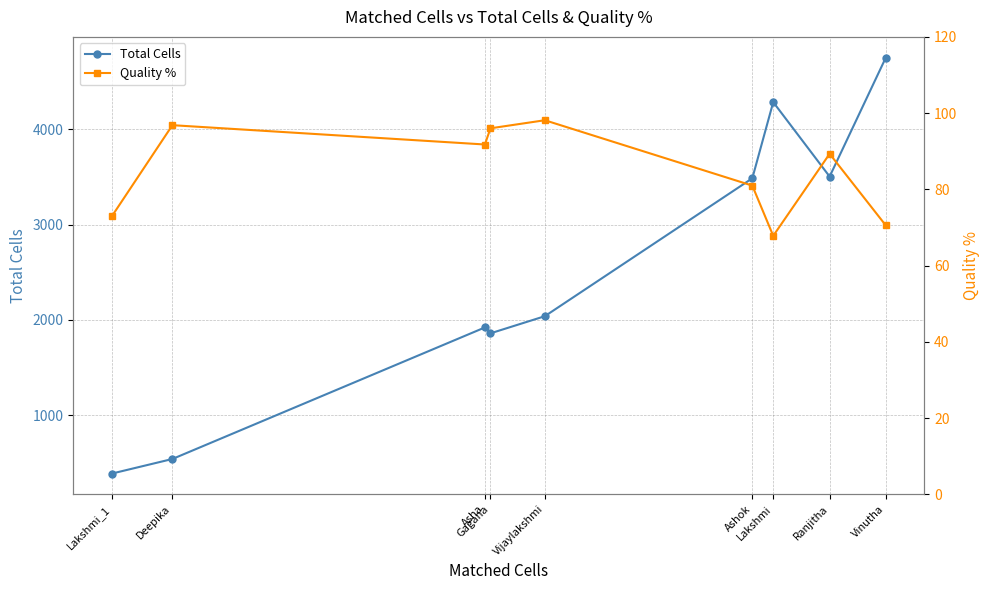

Which series has the largest total across all categories?

Total Cells